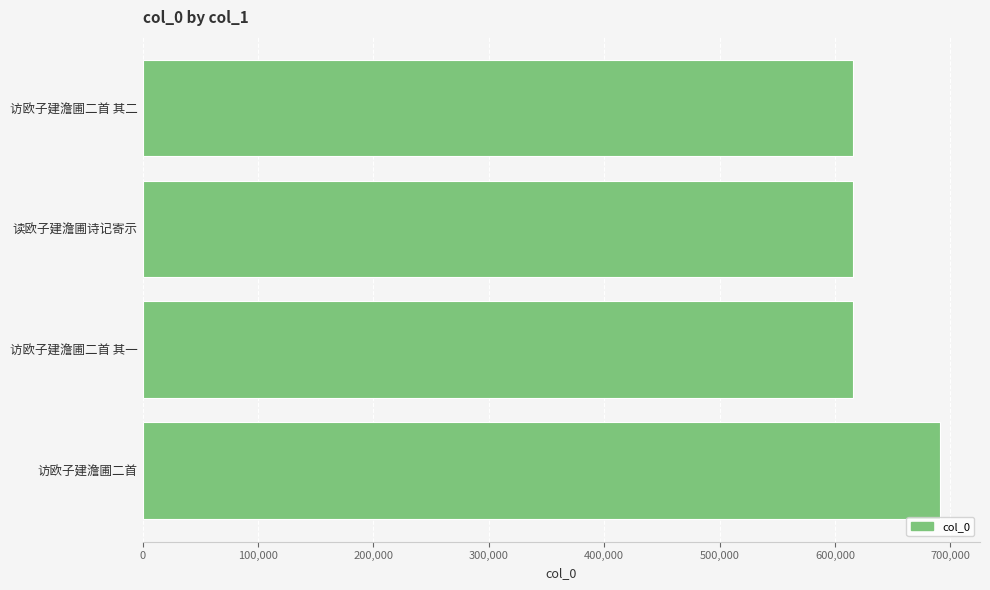

What is the minimum value shown in the chart?

615434